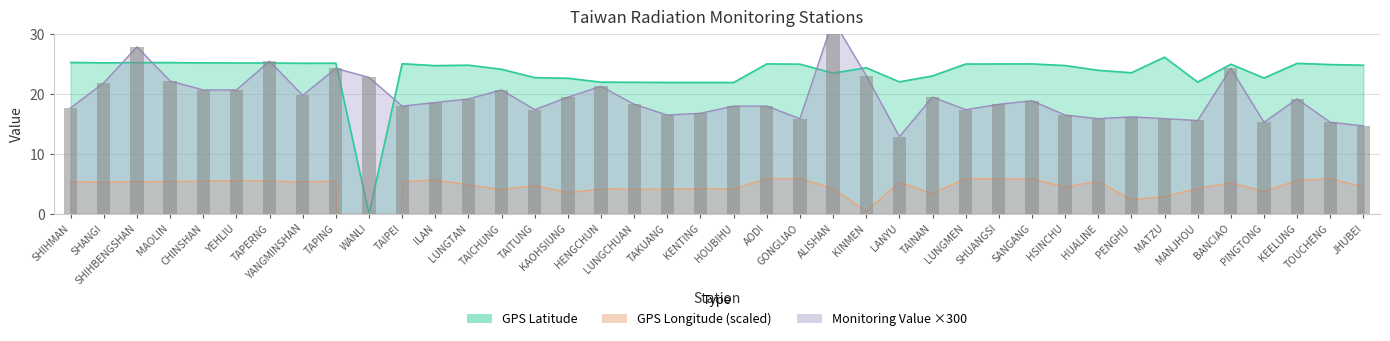

Reading left to right, what are all the values shown in this chart?

Monitoring Value (uSv/hr): 17.7	21.9	27.9	22.2	20.7	20.7	25.5	19.8	24.3	22.8	18.0	18.6	19.2	20.7	17.4	19.5	21.3	18.3	16.5	16.8	18.0	18.0	15.9	32.4	23.1	12.9	19.5	17.4	18.3	18.9	16.5	15.9	16.2	15.9	15.6	24.3	15.3	19.2	15.3	14.7
GPS Longitude: 5.3	5.3	5.4	5.4	5.5	5.5	5.5	5.3	5.5	-177.0	5.4	5.6	4.9	4.0	4.7	3.5	4.1	4.1	4.1	4.2	4.1	5.9	5.9	4.2	0.4	5.3	3.4	5.9	5.8	5.8	4.5	5.4	2.3	2.9	4.2	5.2	3.7	5.6	5.9	4.5
GPS Latitude: 25.3	25.2	25.3	25.3	25.2	25.2	25.2	25.2	25.2	0.0	25.1	24.8	24.8	24.1	22.8	22.6	22.0	22.0	21.9	21.9	21.9	25.1	25.0	23.5	24.4	22.1	23.0	25.0	25.0	25.1	24.8	24.0	23.6	26.2	22.0	25.0	22.7	25.1	24.9	24.8